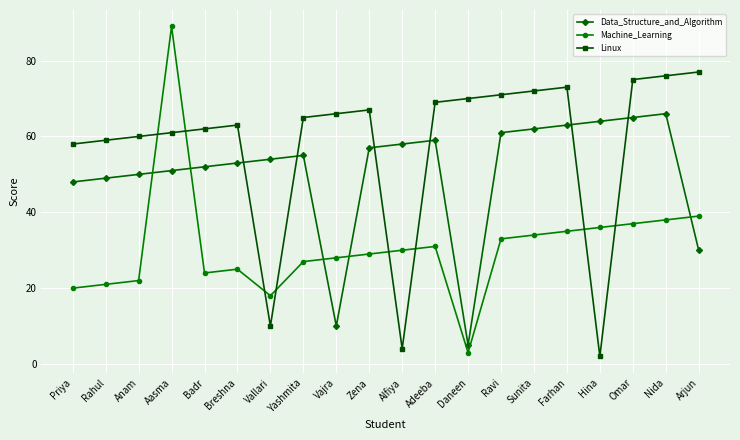

What is the difference between the Linux values at Yashmita and Zena?

2